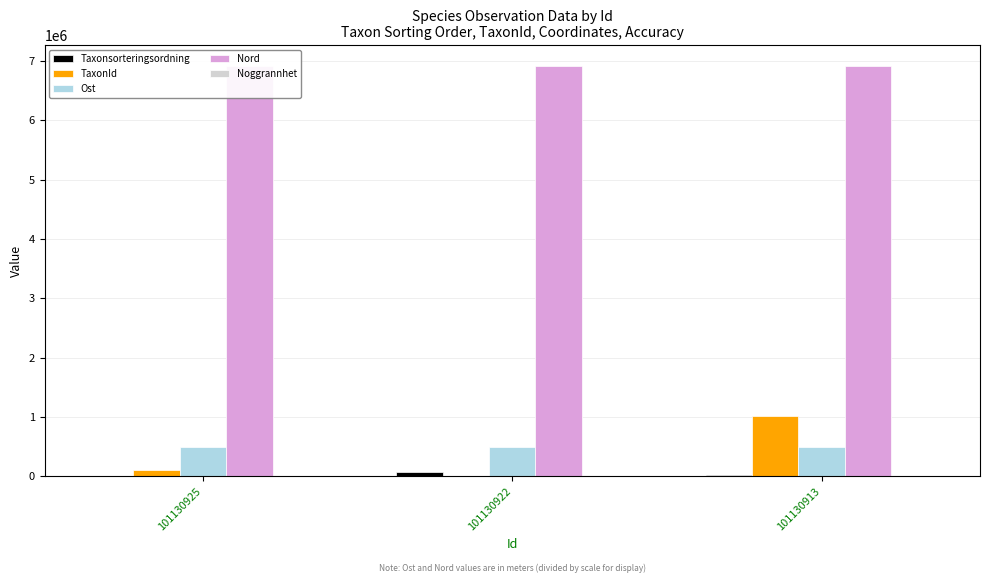

What is the highest value of the Nord series?

6917828